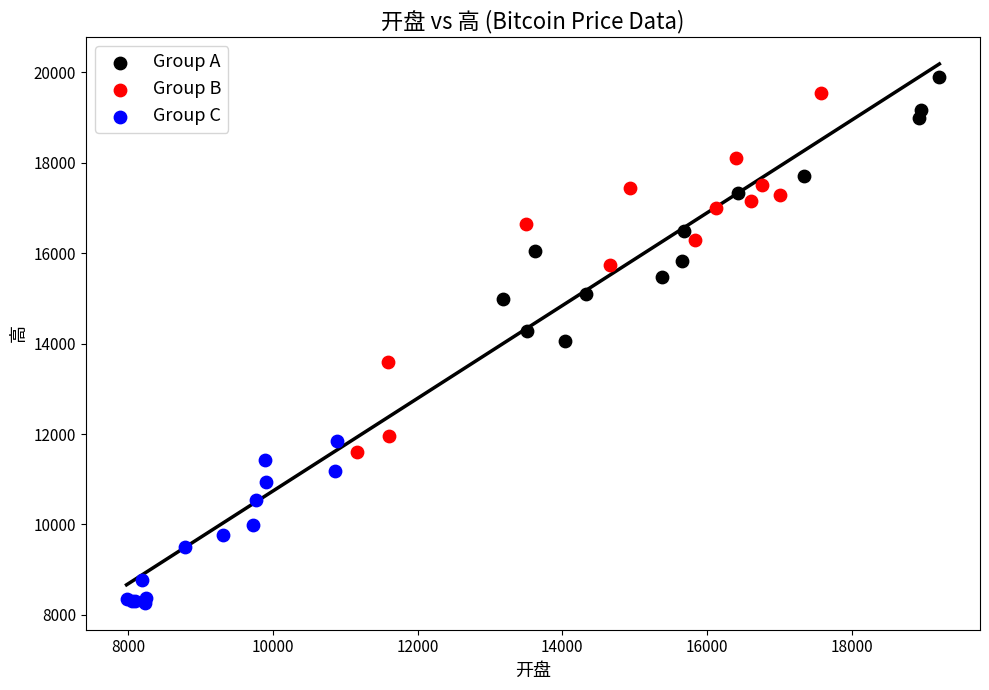

Which series reaches the minimum Y coordinate?

Group C